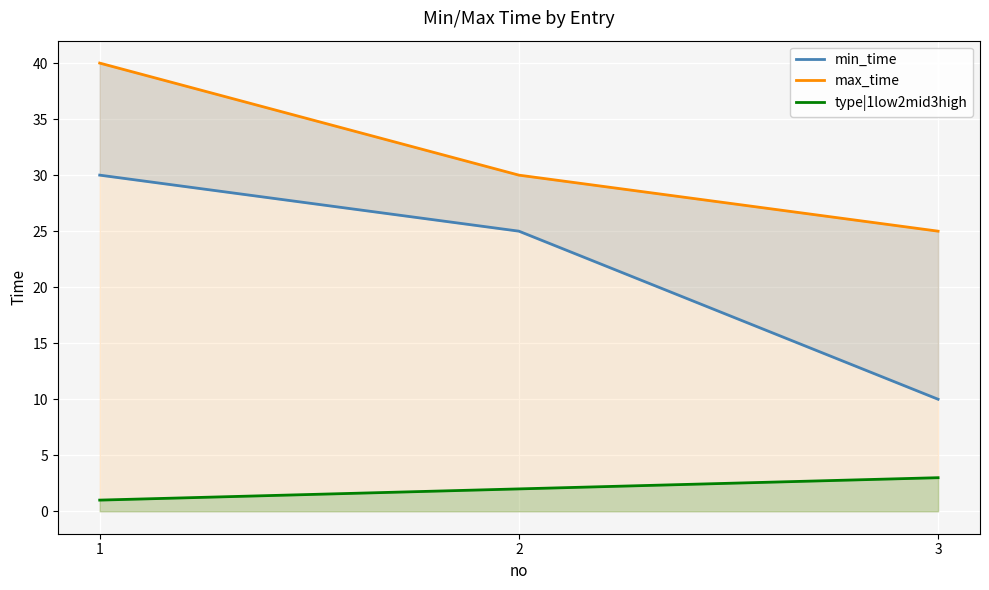

Reading left to right, extract all data points from this chart.

min_time: 1=30	2=25	3=10
max_time: 1=40	2=30	3=25
type|1low2mid3high: 1=1	2=2	3=3